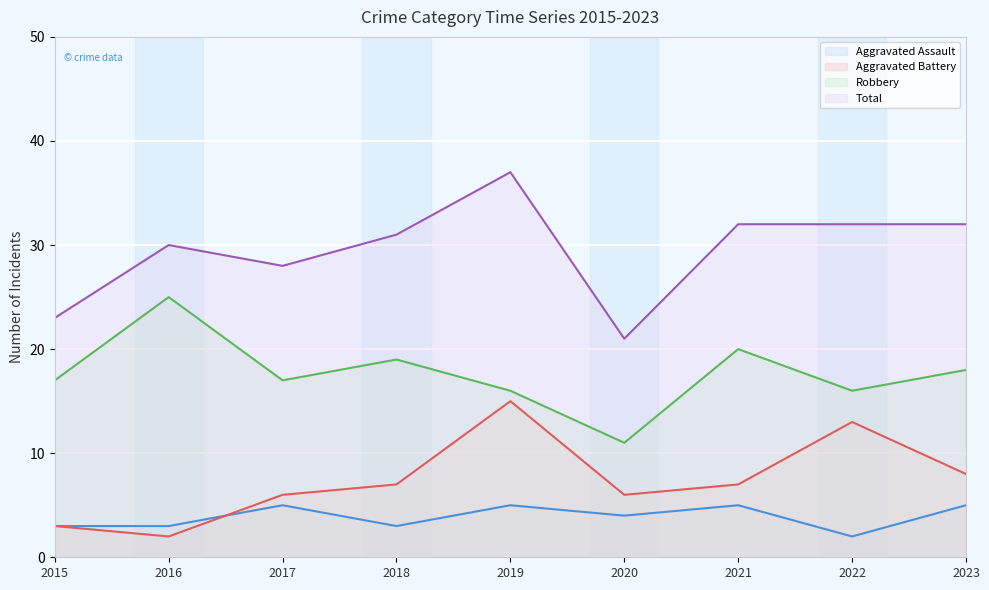

Which label corresponds to the smallest value in the chart?

2022